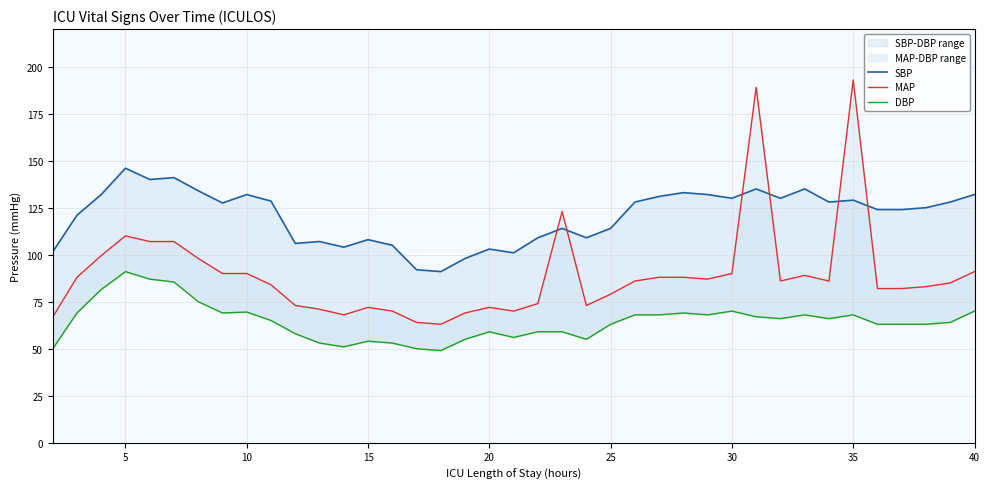

What is the value of the SBP point at the 19th from the left?

103.0